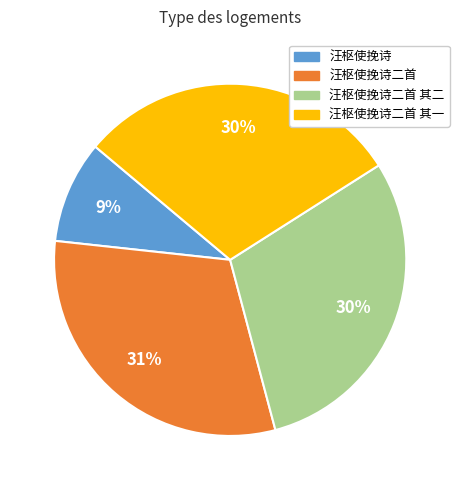

Is there any slice that represents more than half of the pie?

No